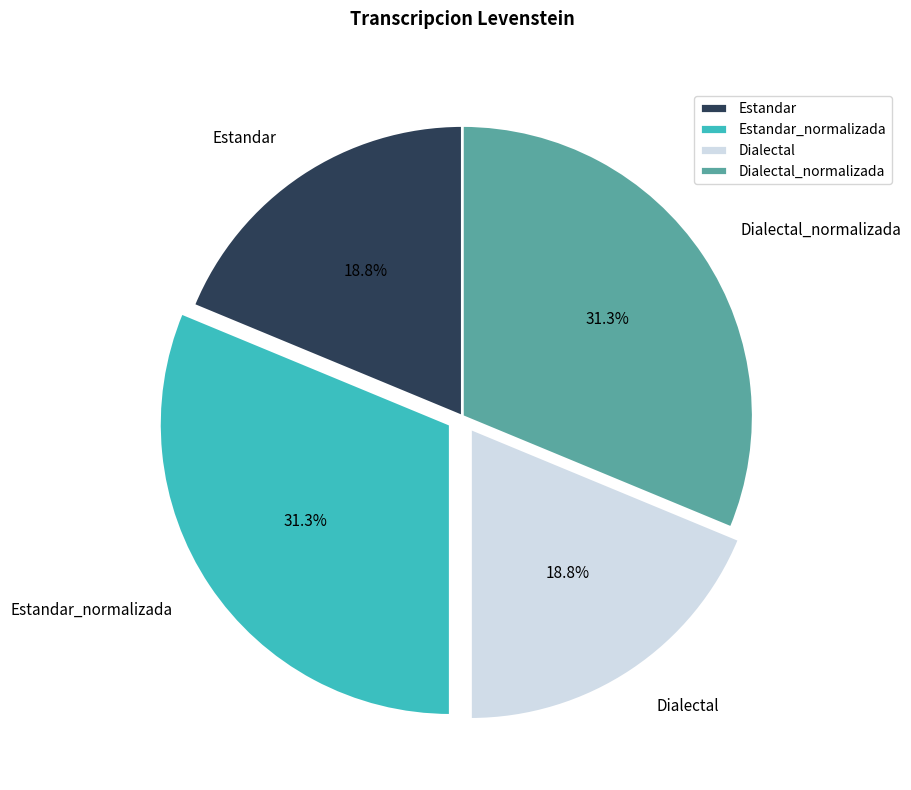

What percentage is the Estandar slice, to the nearest percent?

19%